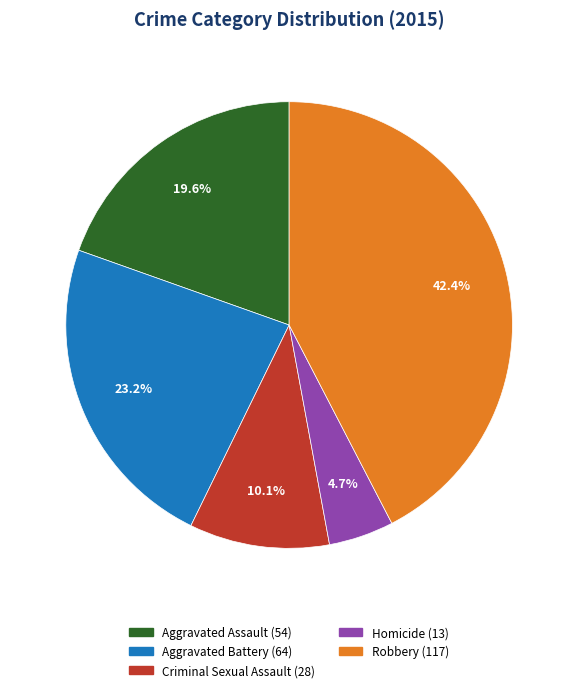

What percentage do Criminal Sexual Assault and Aggravated Assault together represent?

29.7%